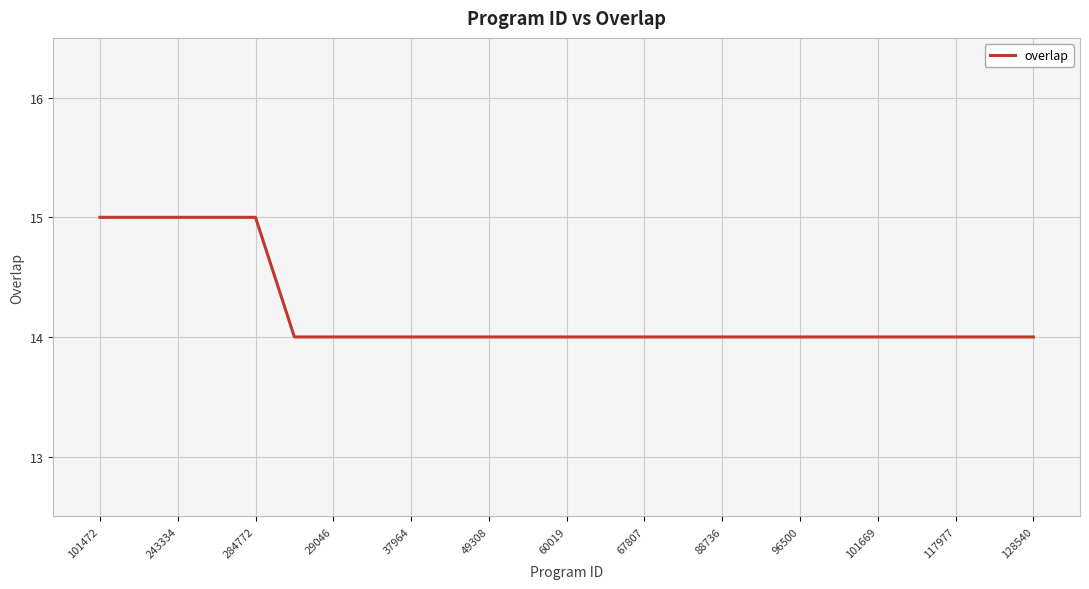

Is this an area chart (filled region under the line)?

No